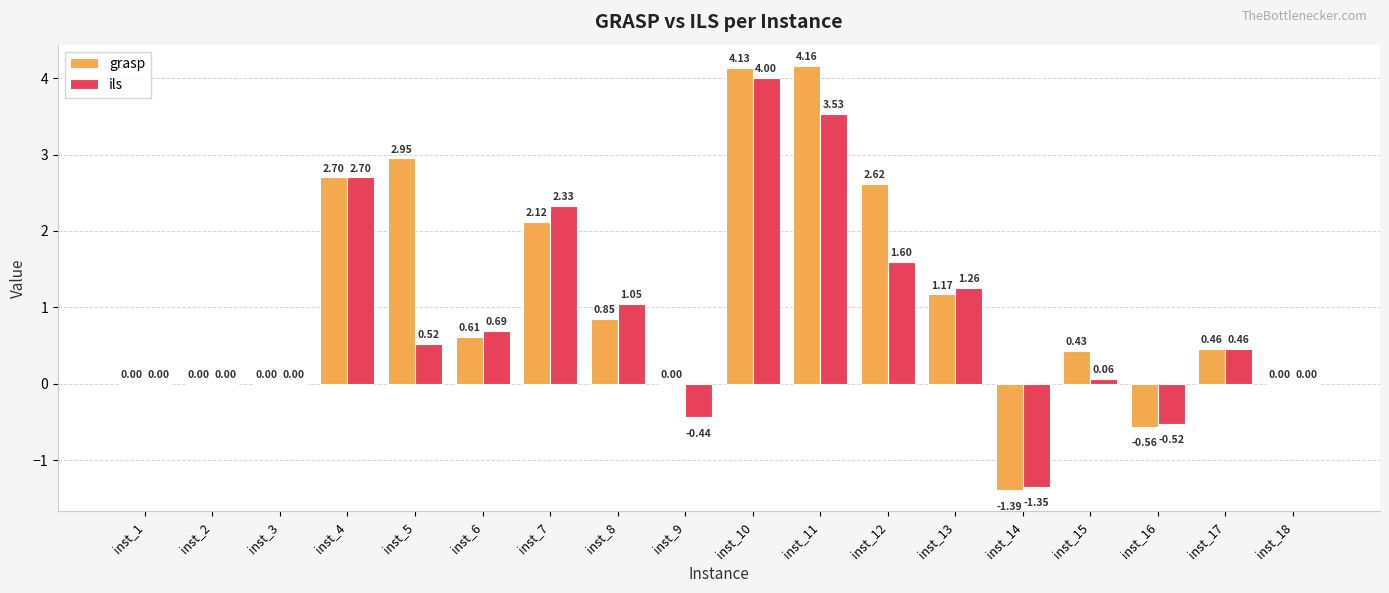

What is the sum of the ils values at inst_5 and inst_17?

1.0